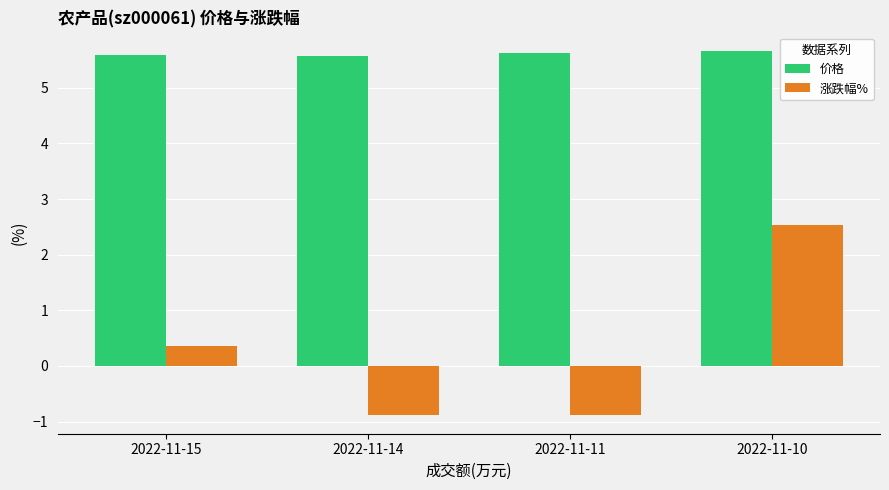

Reading left to right, extract all data points from this chart.

价格: 5.6	5.6	5.6	5.7
涨跌幅%: 0.4	-0.9	-0.9	2.5